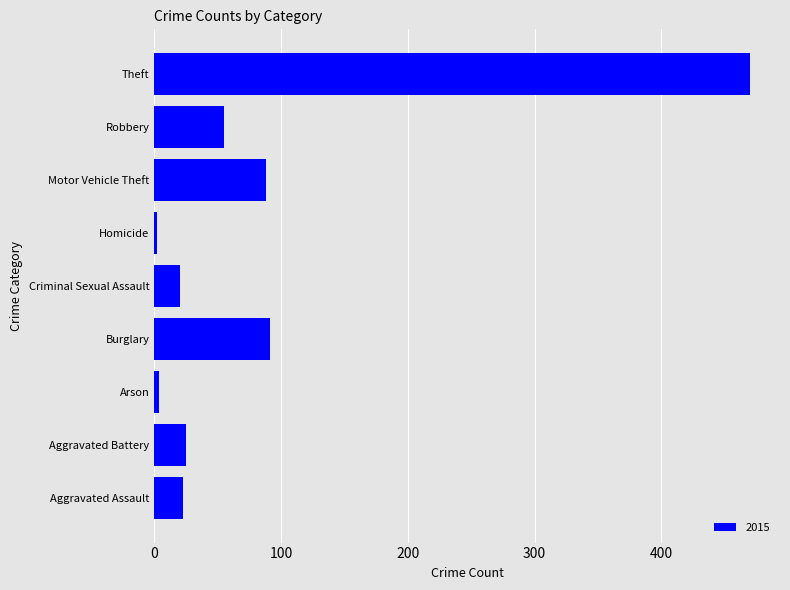

The chart shows a value of 27 at Robbery. True or false?

False